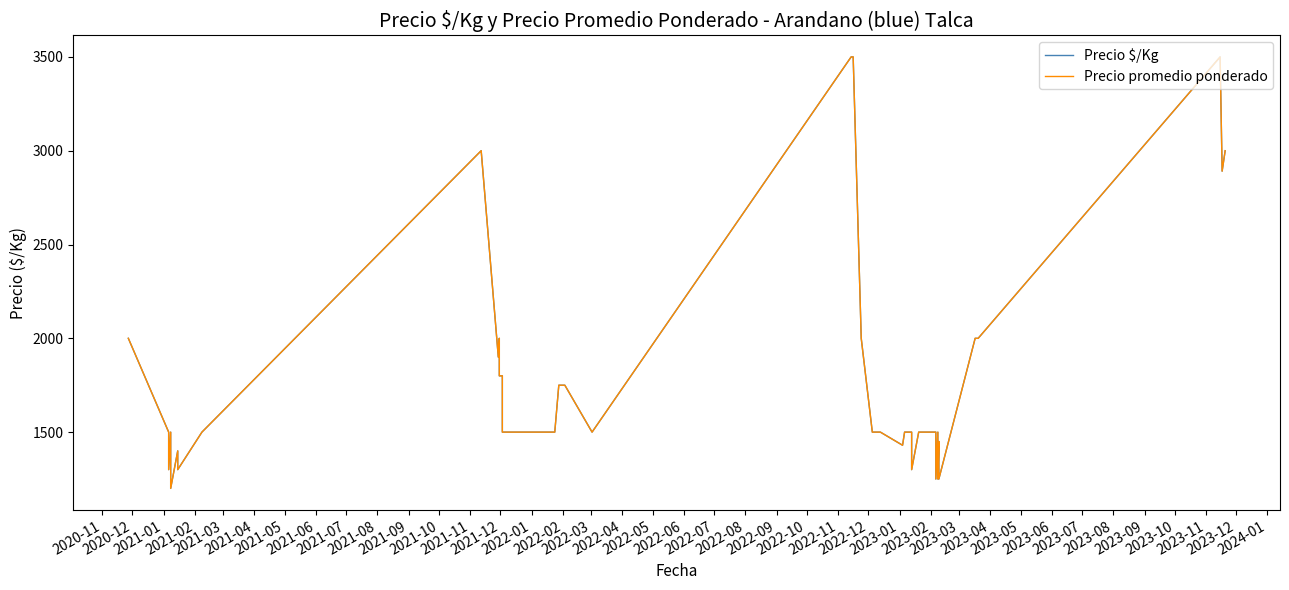

Which series changed the most between 2023-01 and 2023-02?

Precio $/Kg